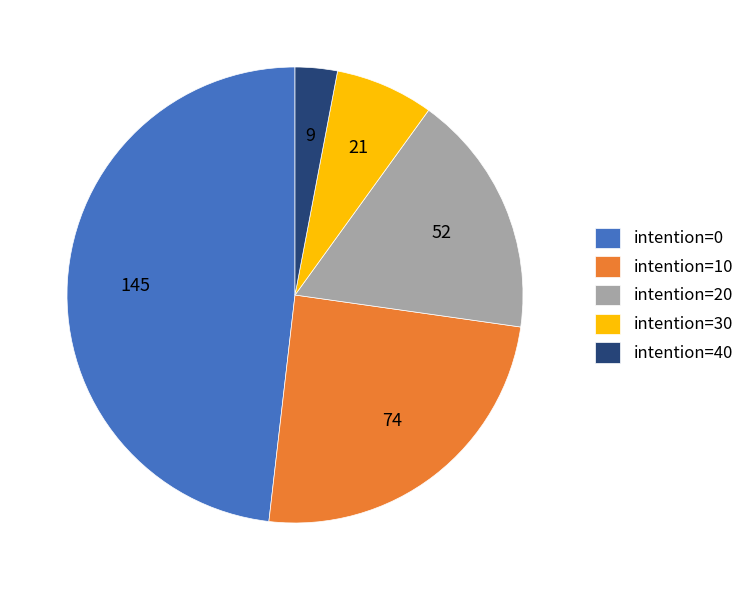

Is it true that intention=20 is 26% of the pie?

False